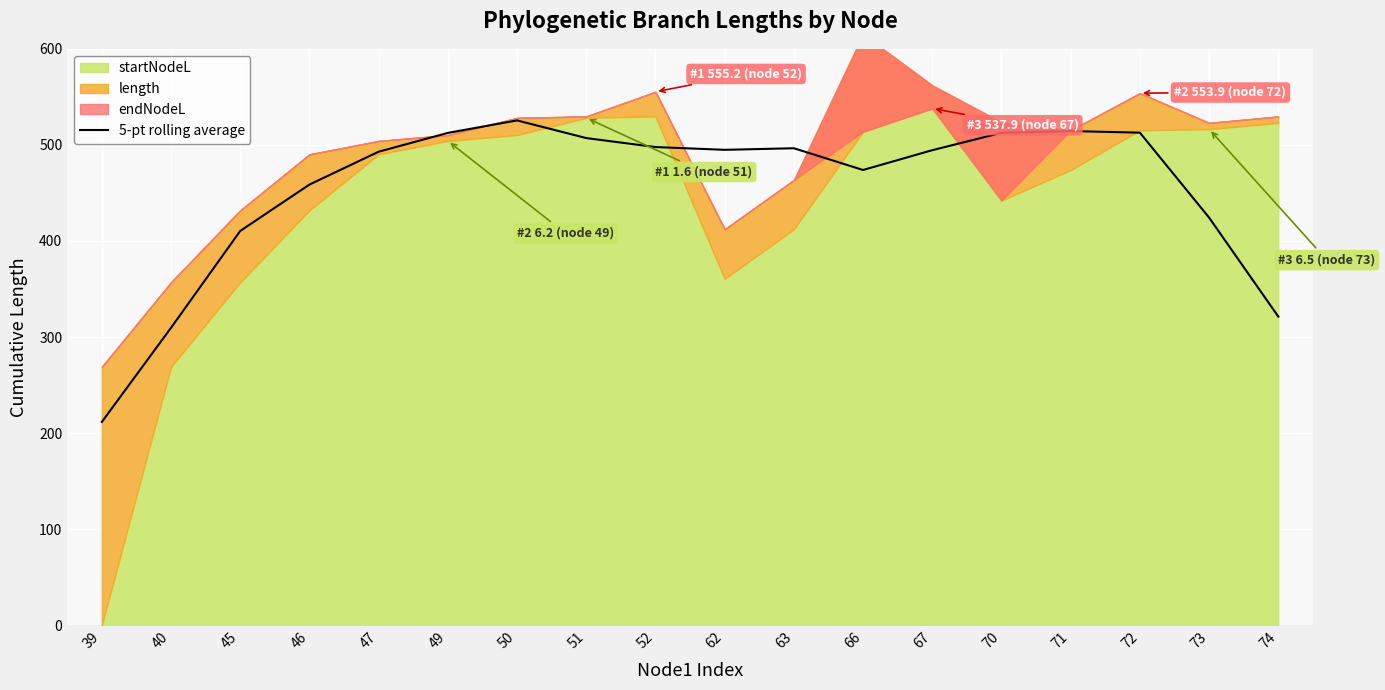

True or false: there are more than 2 points higher than both neighbors.

True